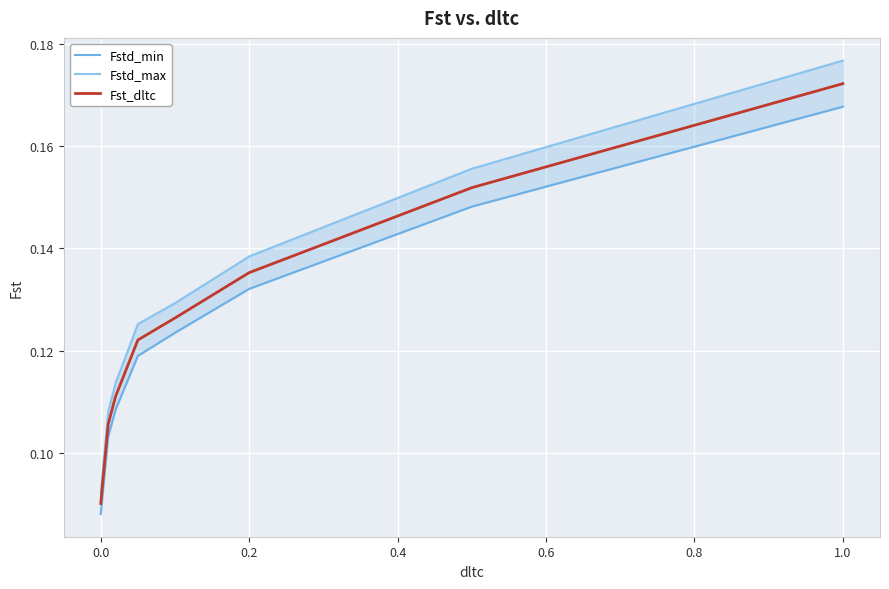

How many lines are shown in the chart?

3